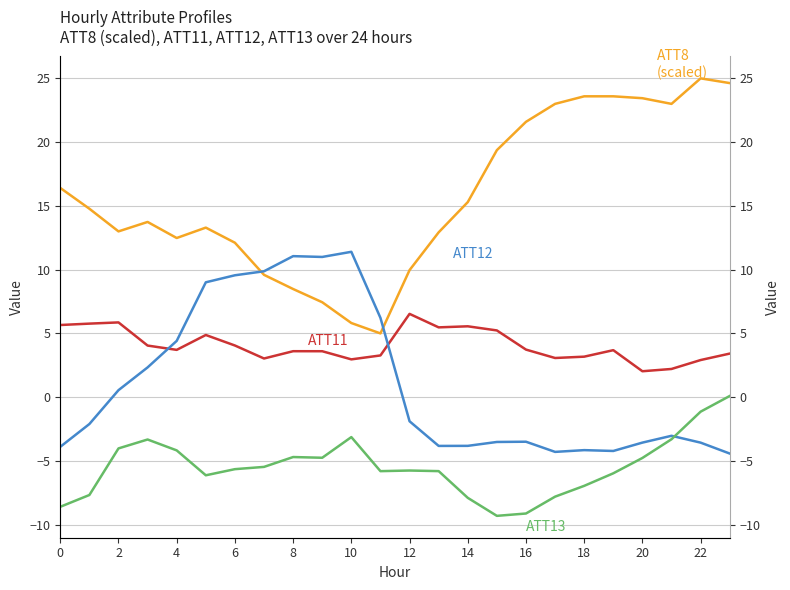

True or false: ATT13 and ATT11 cross at least once.

False